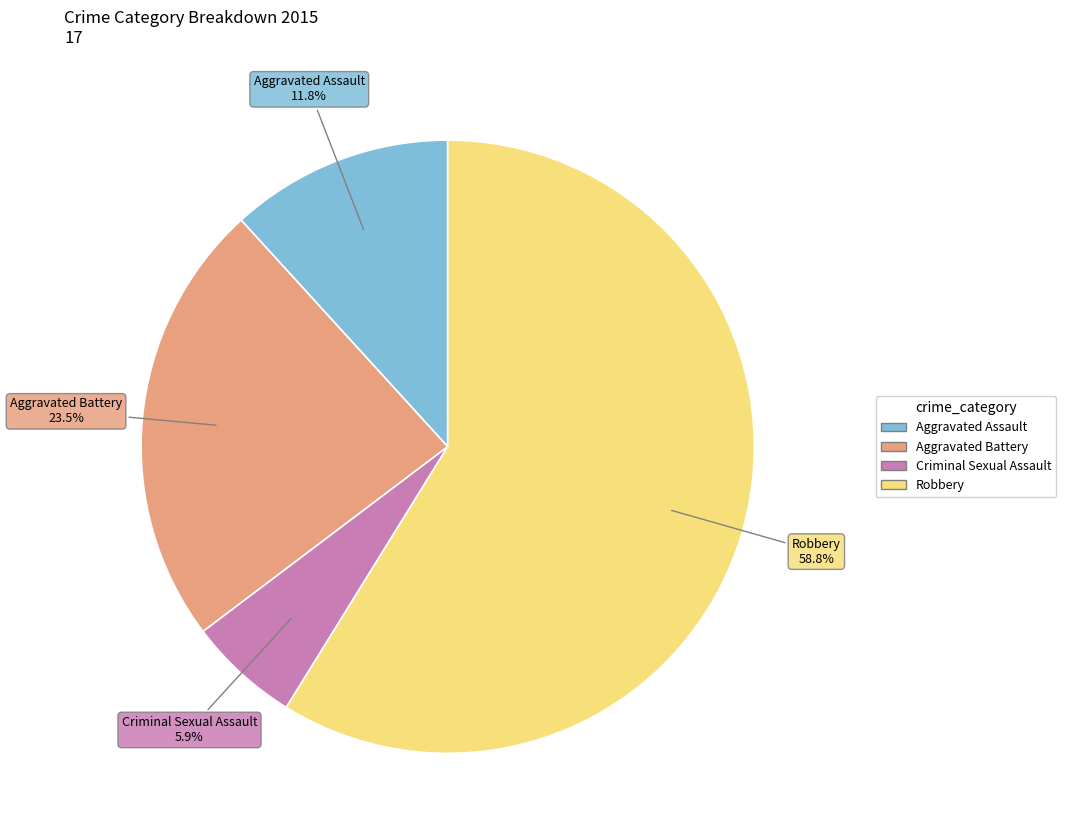

How many slices are in this pie chart?

4